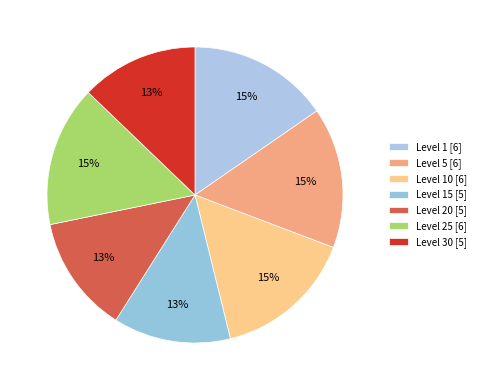

How many segments does this pie chart have?

7